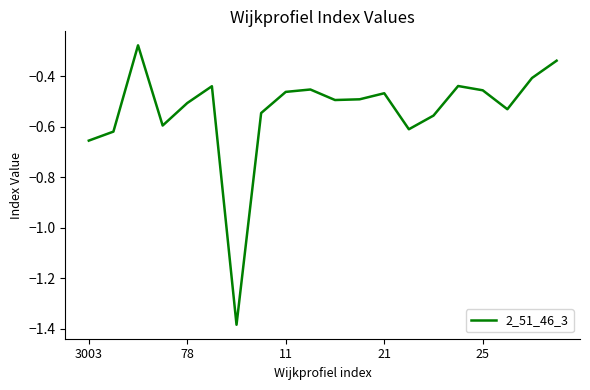

What is the difference between the maximum and minimum values?

1.1